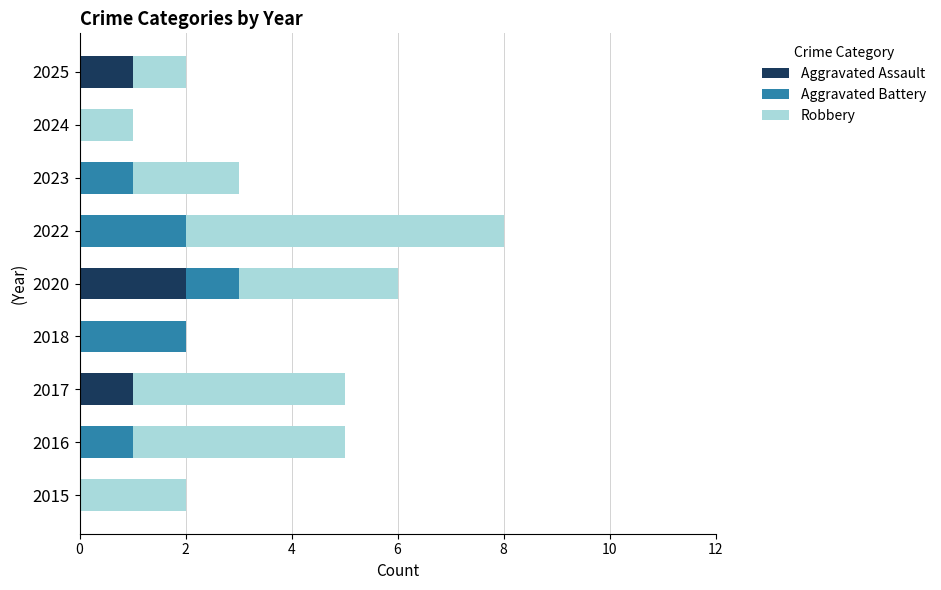

The value of Aggravated Assault at 2020 is 1. True or false?

False